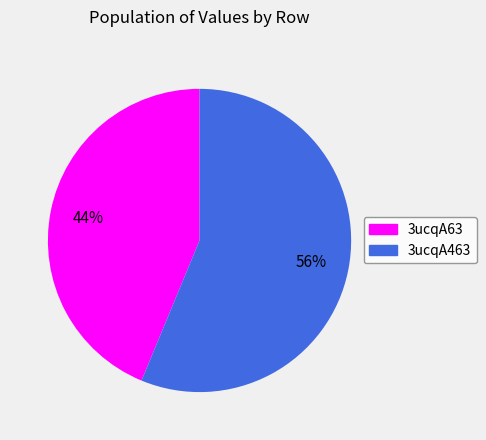

How many slices are in this pie chart?

2